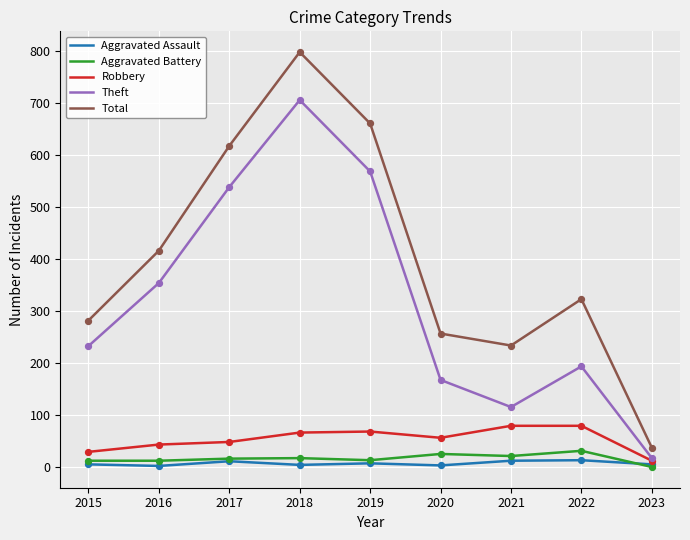

At which category is the sum across all series the highest?

2018